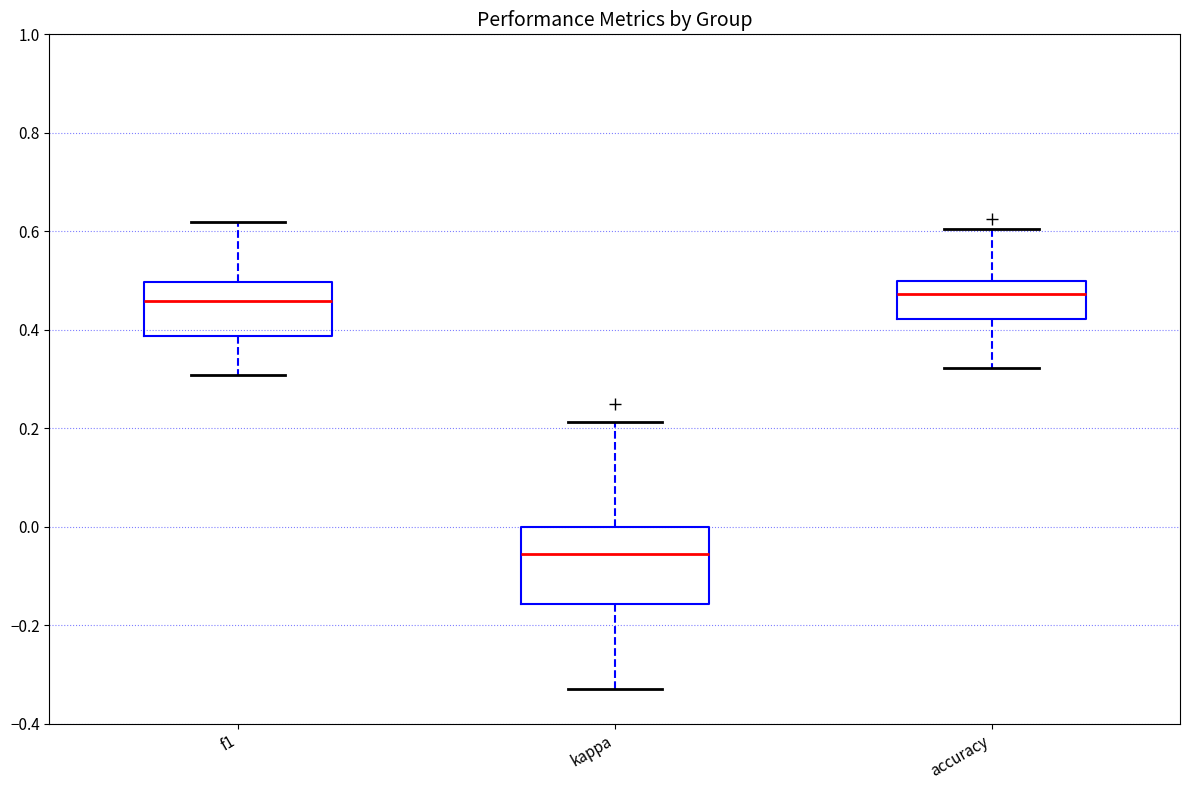

Reading left to right, transcribe this box plot: for each box, give where its median line is, the range the box spans, and where its two whiskers end, as read against the y-axis. The values are not printed on the chart, so give them approximately, as read against the axis.

f1: median 0.46, box 0.38 to 0.50, whiskers 0.30 to 0.62
kappa: median -0.06, box -0.16 to 0.00, whiskers -0.32 to 0.22
accuracy: median 0.48, box 0.42 to 0.50, whiskers 0.32 to 0.60